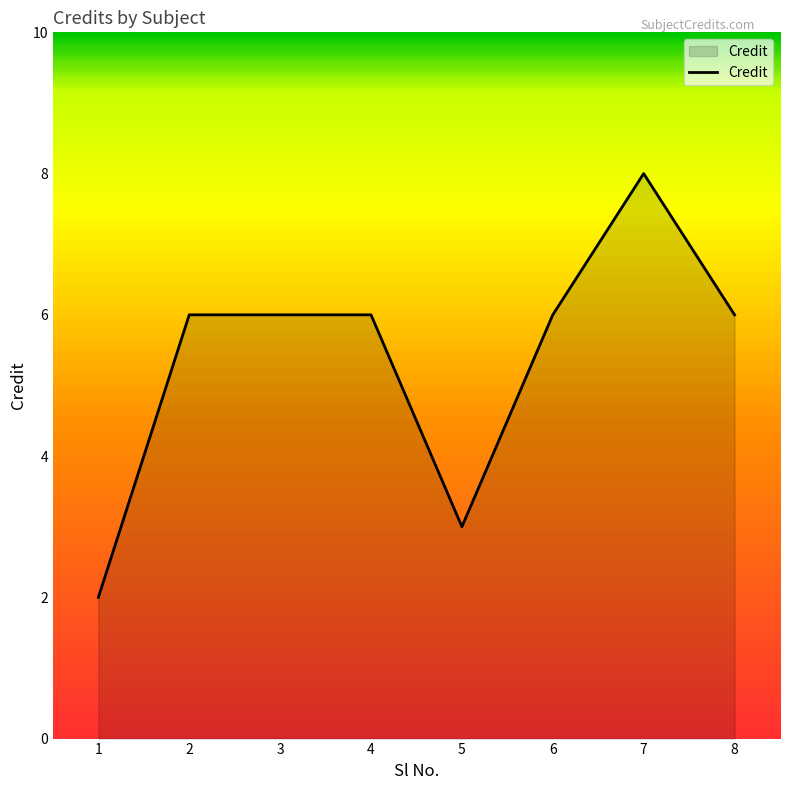

What is the difference between the maximum and second lowest values?

5